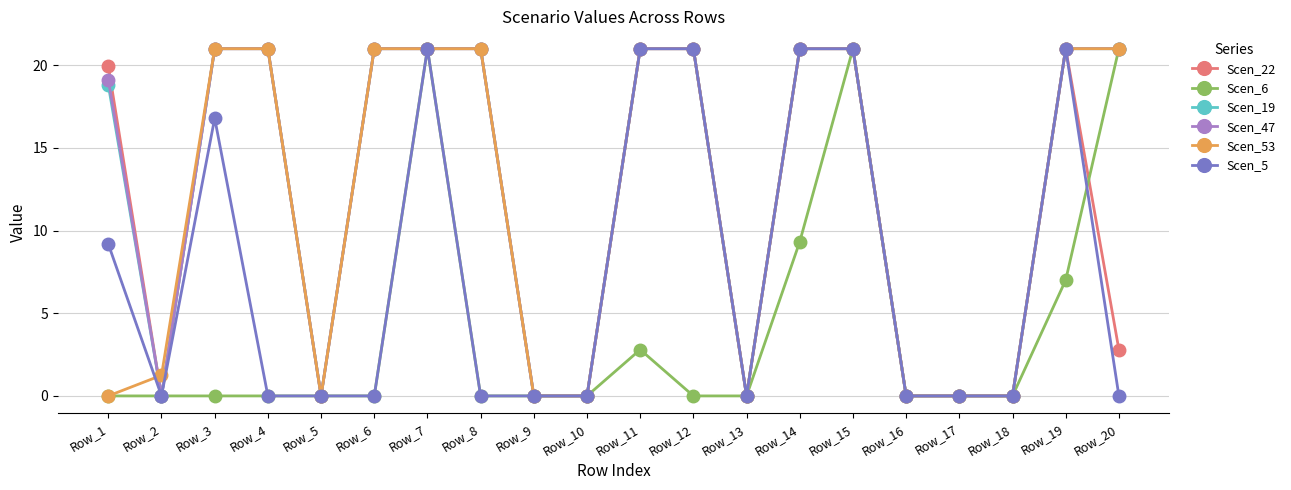

What is the value of the Scen_22 point at the 12th from the left?

21.0